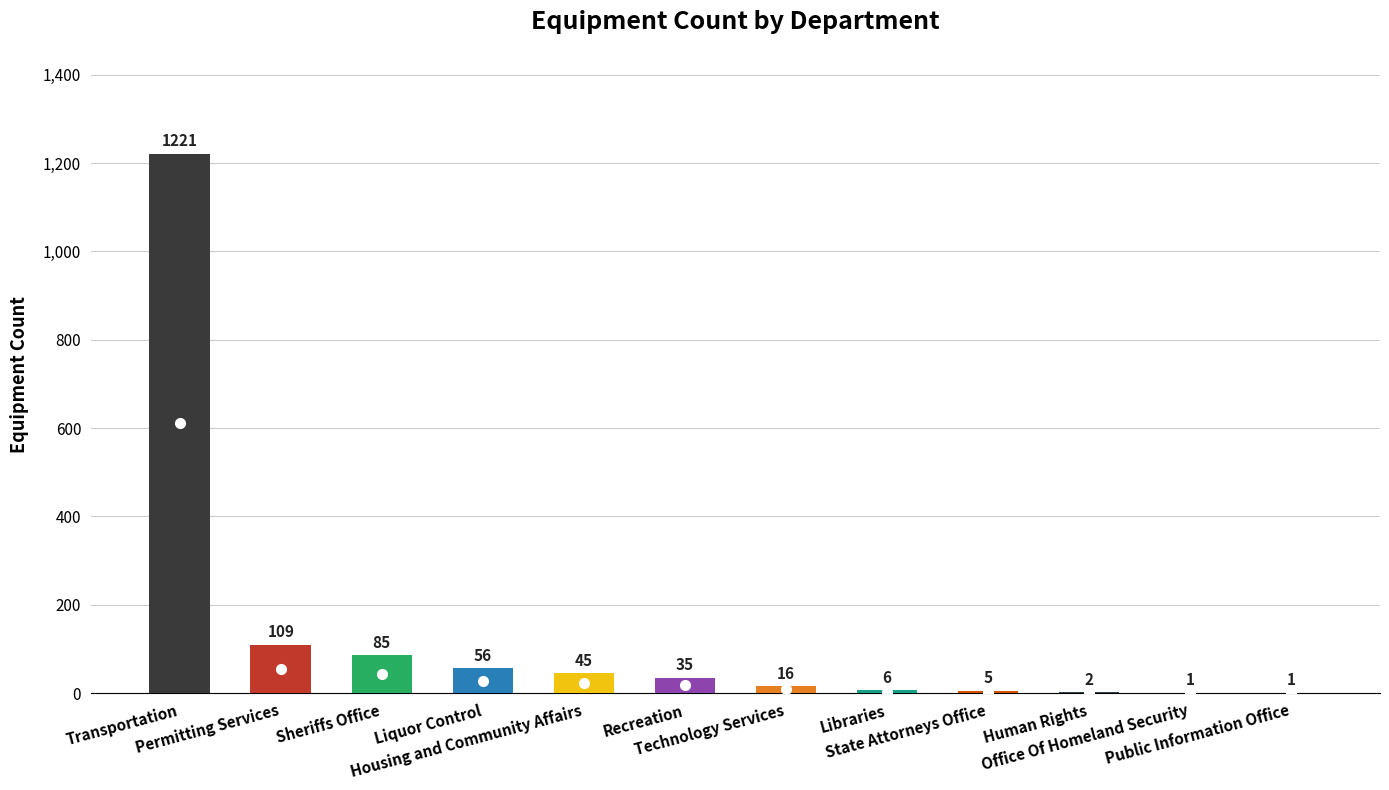

How many distinct data groups are displayed?

1